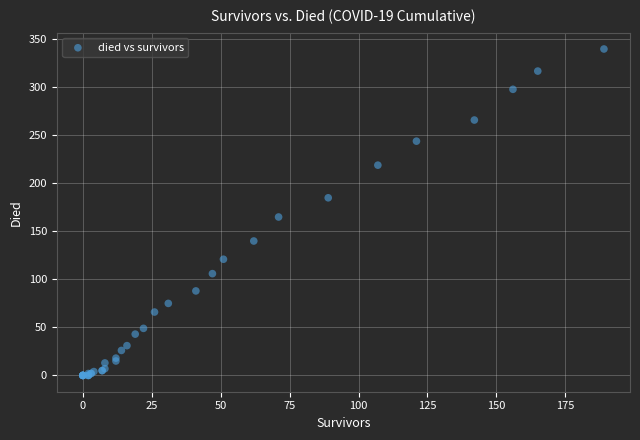

What Y value in the scatter plot is closest to 170?

165